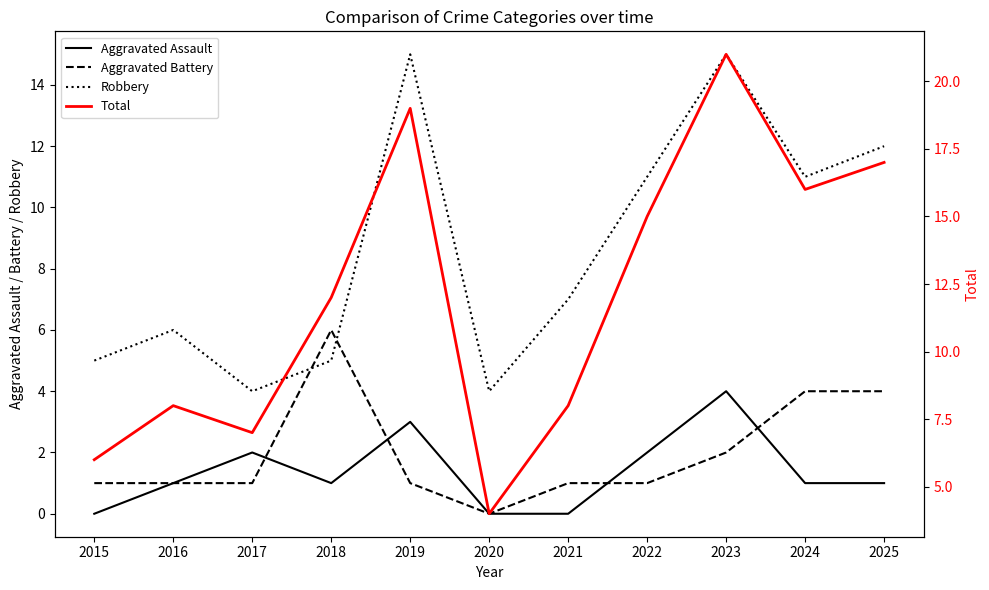

What is the difference between the maximum and minimum values in the Robbery series?

11